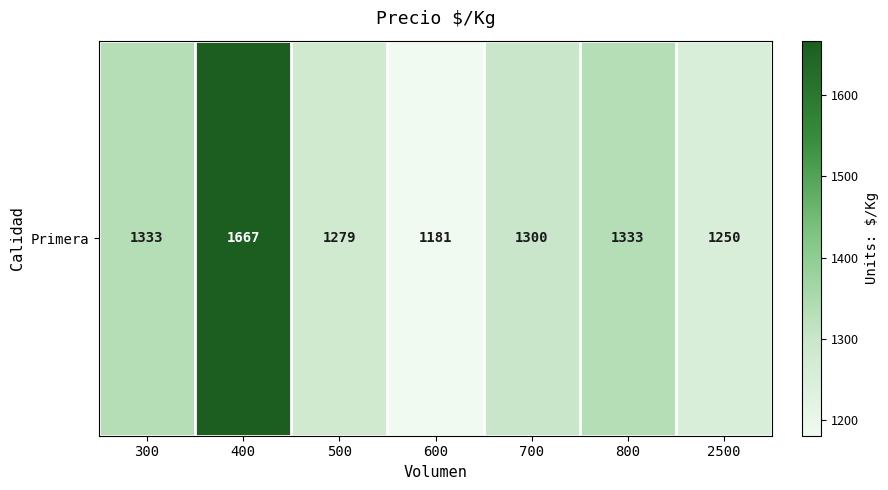

Is it true that the value at 800 is 1333?

True